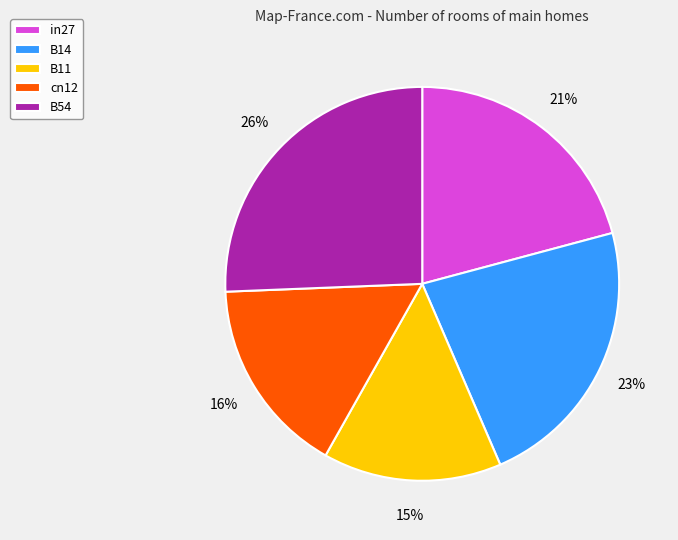

The B14 slice represents 23% of the pie. True or false?

True